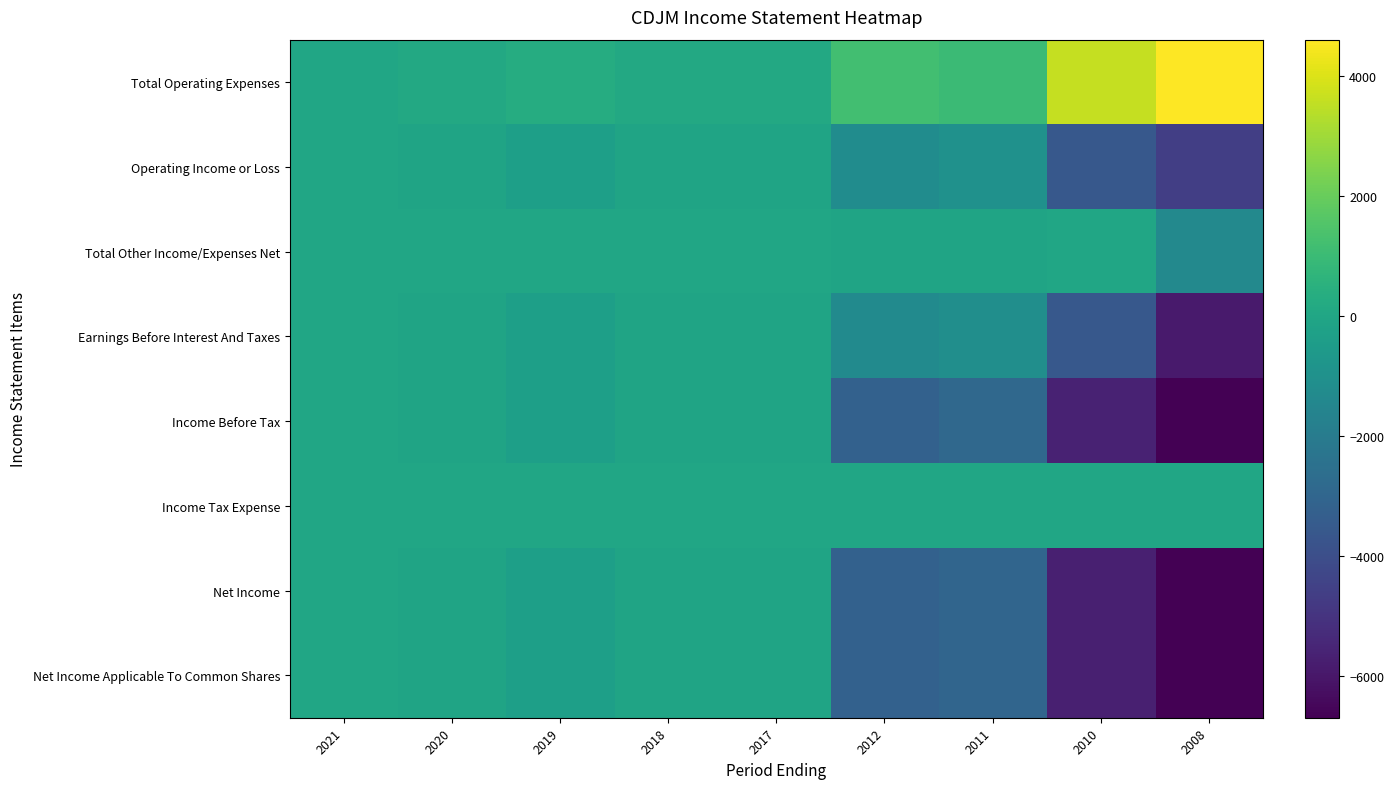

What is the minimum value shown in the chart?

-6700